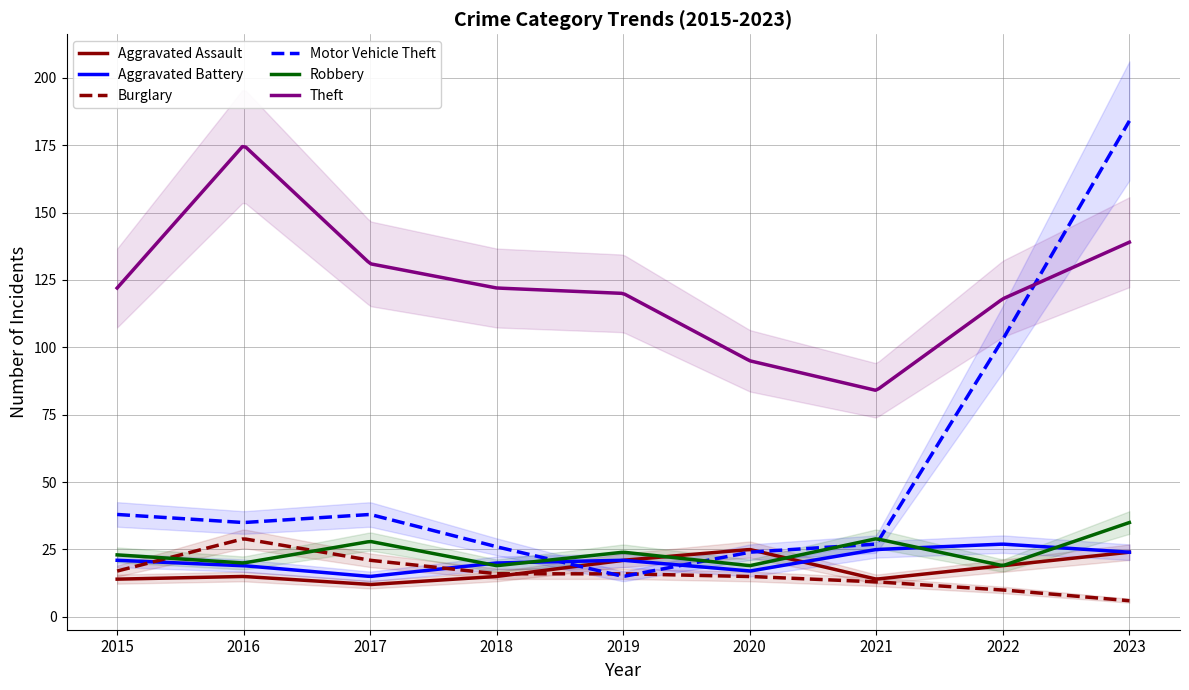

At which category does Burglary reach its first local peak?

2016